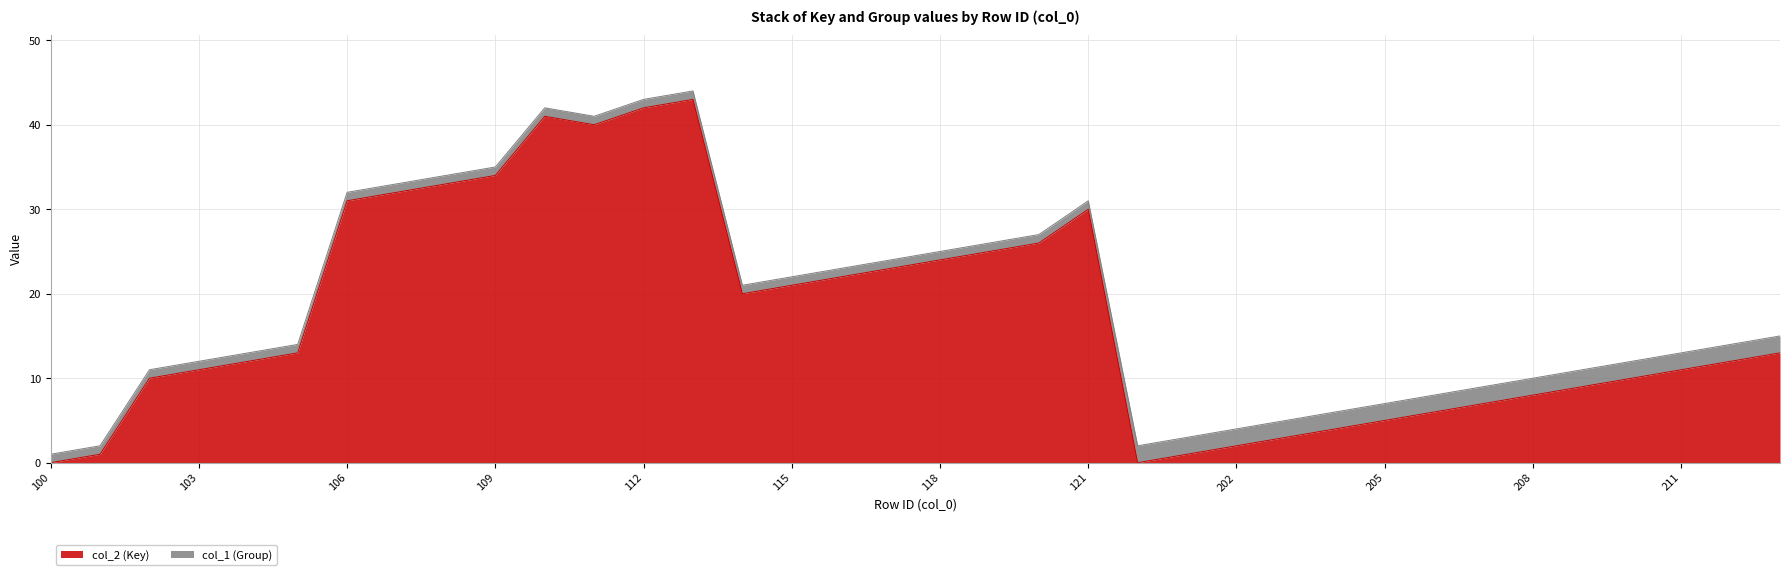

True or false: there are more than 2 points higher than both neighbors.

True